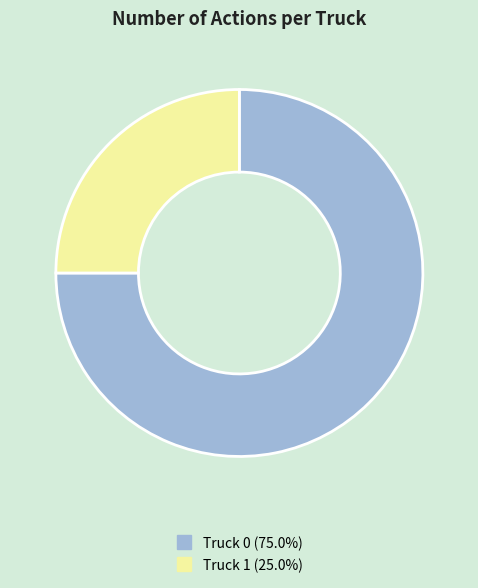

Which category has the smallest portion of the pie?

Truck 1